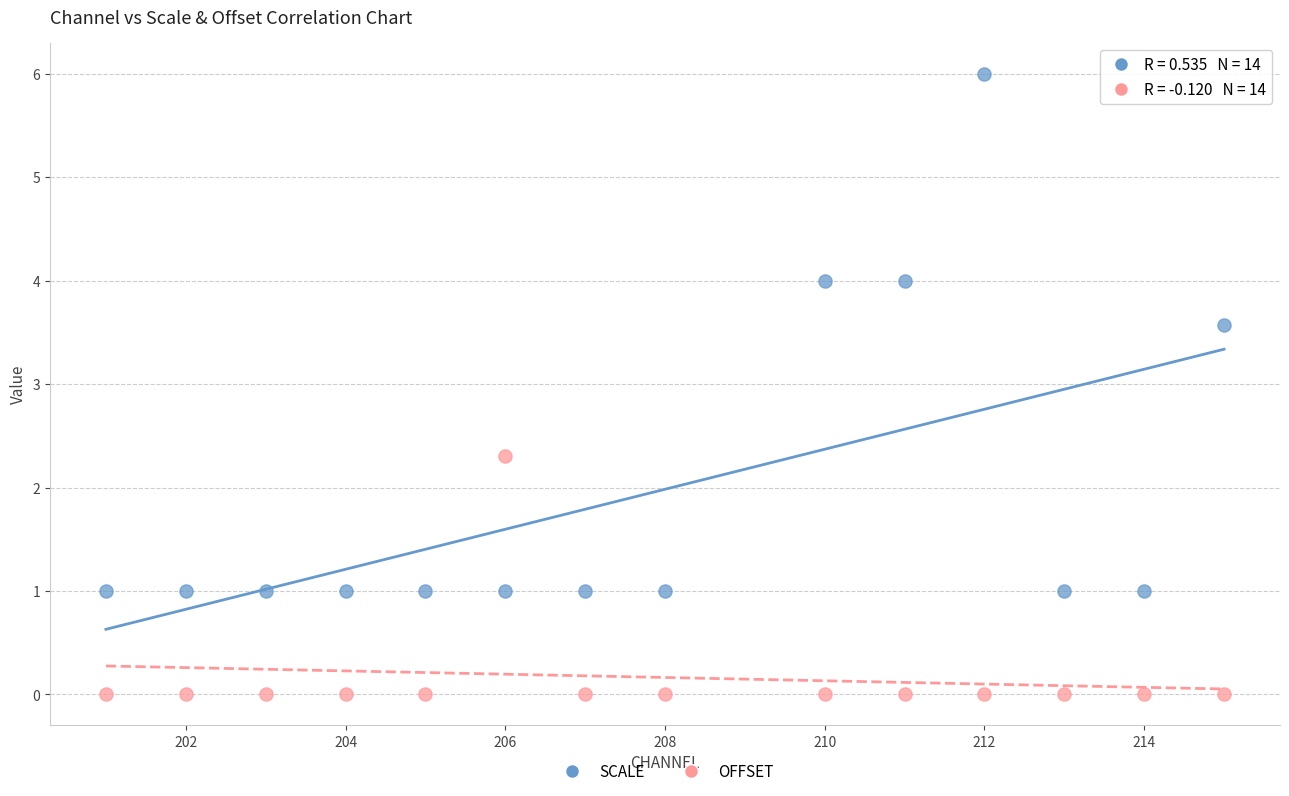

Which series has the largest Y range (max minus min)?

SCALE